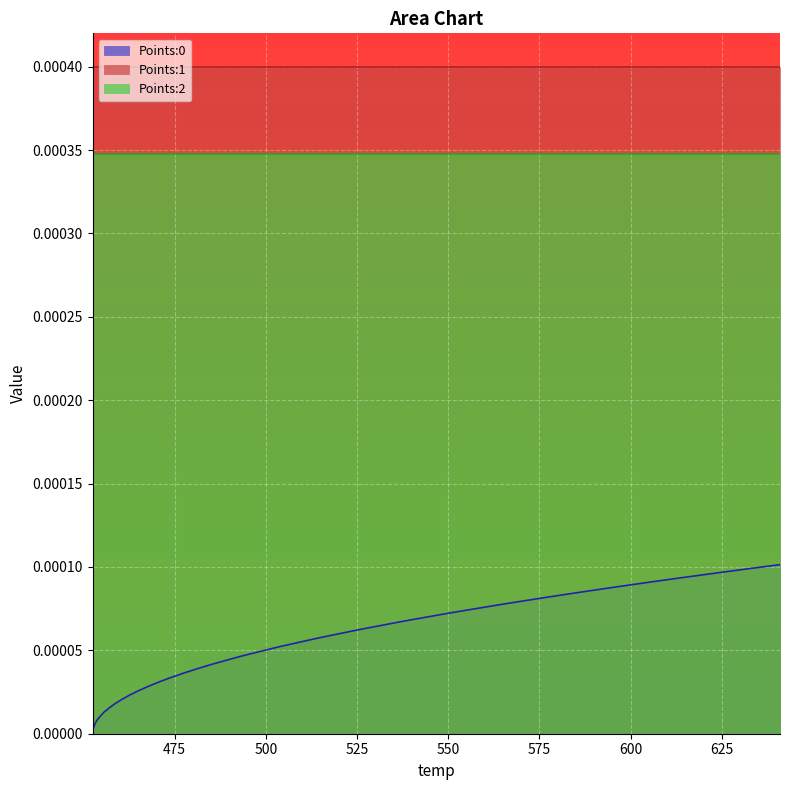

At how many categories does at least one series exceed 0?

40